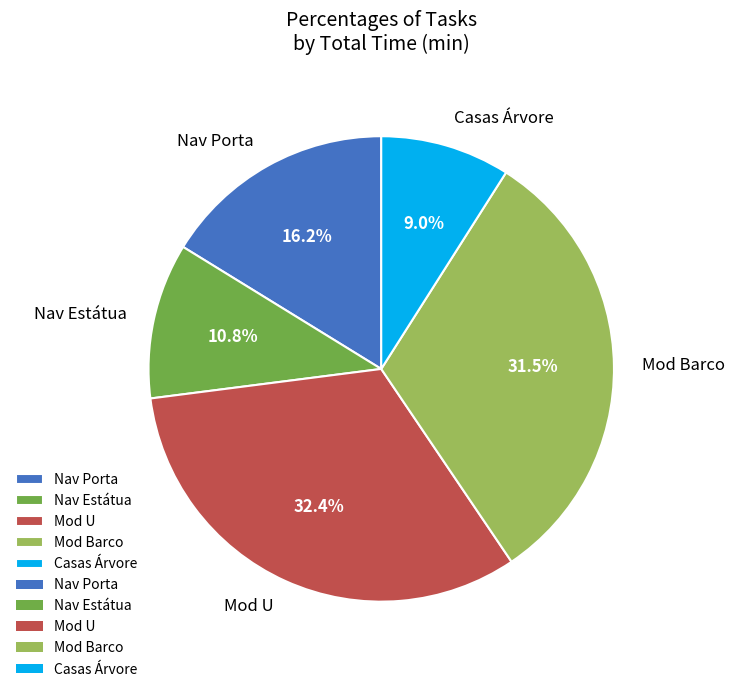

What percentage is the Nav Estátua slice, to the nearest percent?

11%